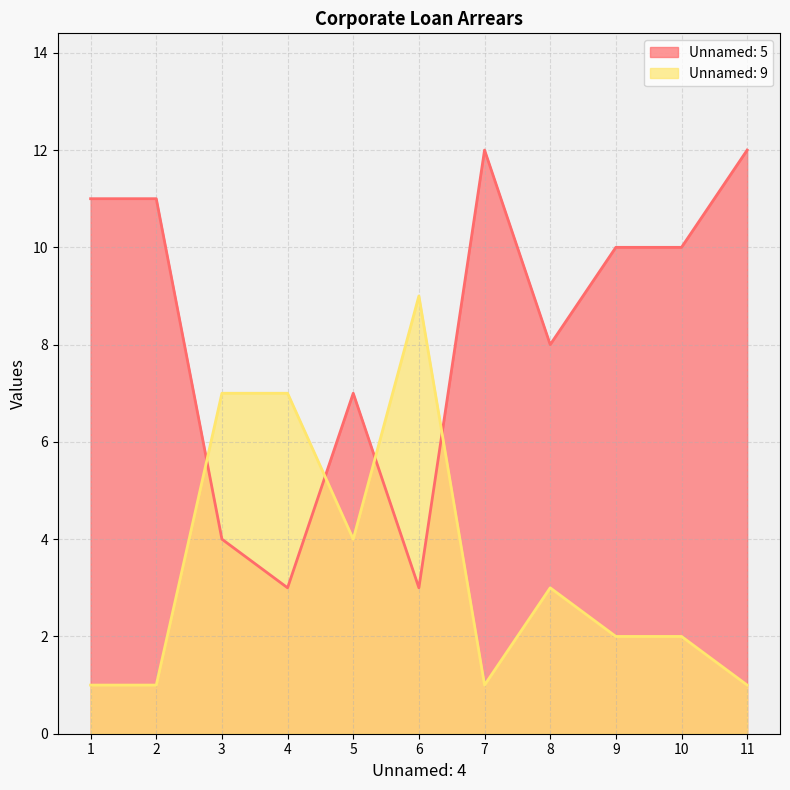

At which category is the sum across all series the highest?

7